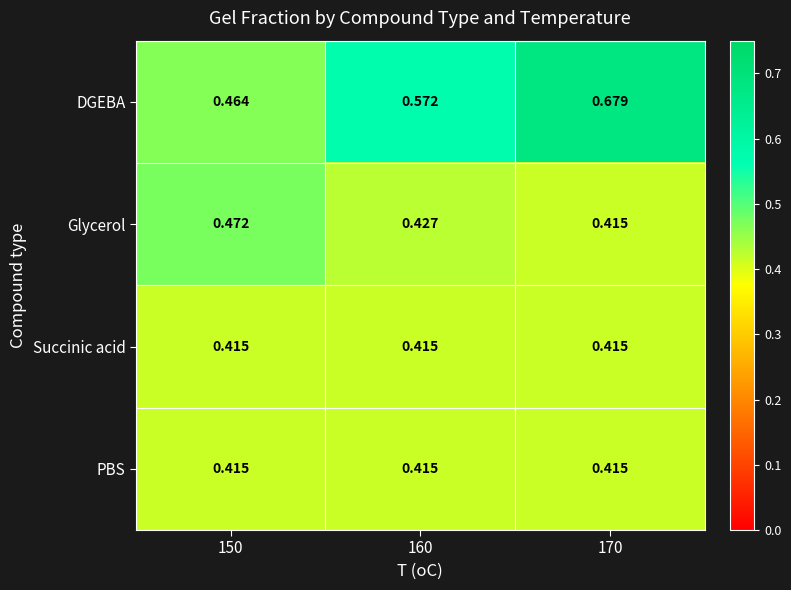

Which series has the largest total across all categories?

DGEBA